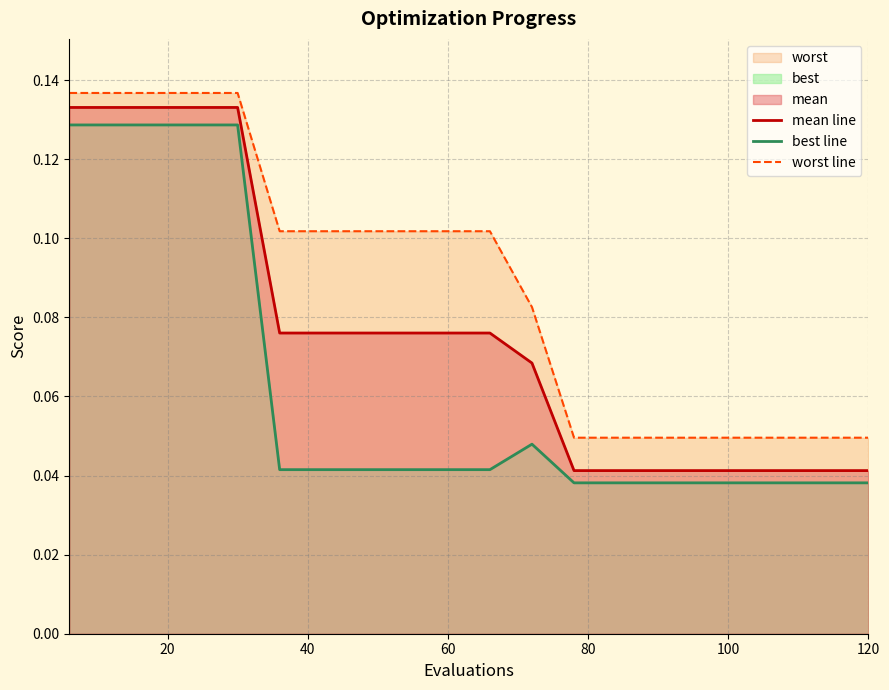

What is the maximum value for mean line?

0.1